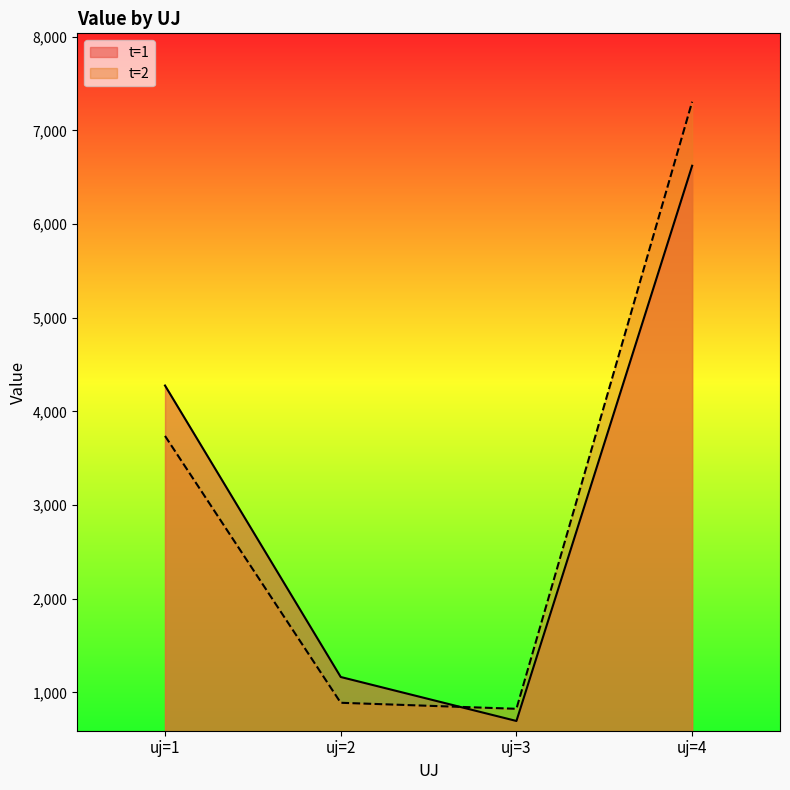

Reading left to right, extract all data points from this chart.

t=1: 4275.9	1163.4	693.8	6622.8
t=2: 3737.7	888.1	823.8	7306.2